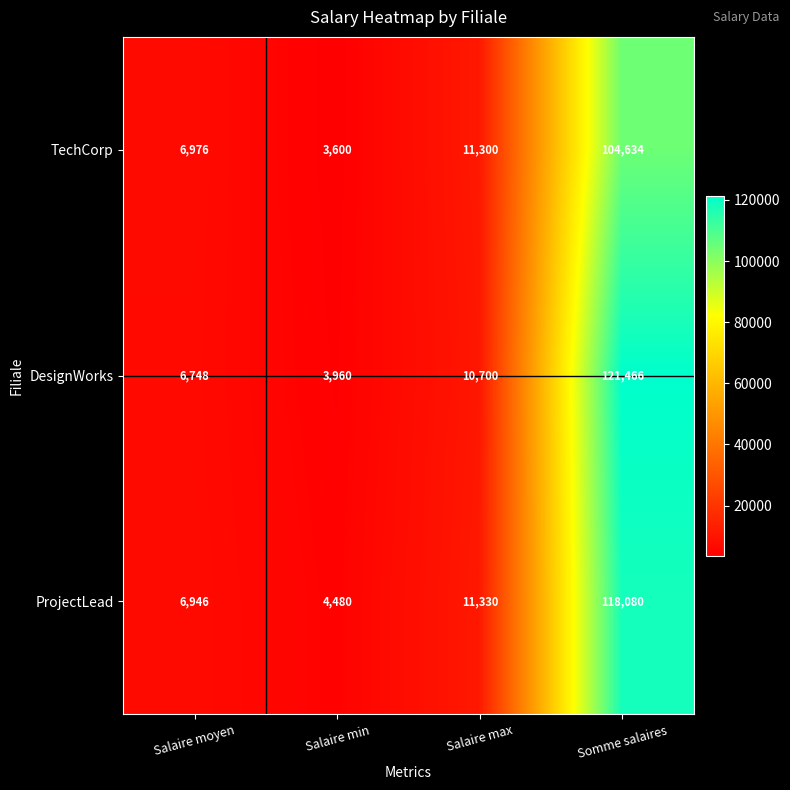

Rank the series at Salaire moyen from highest to lowest value.

TechCorp, ProjectLead, DesignWorks